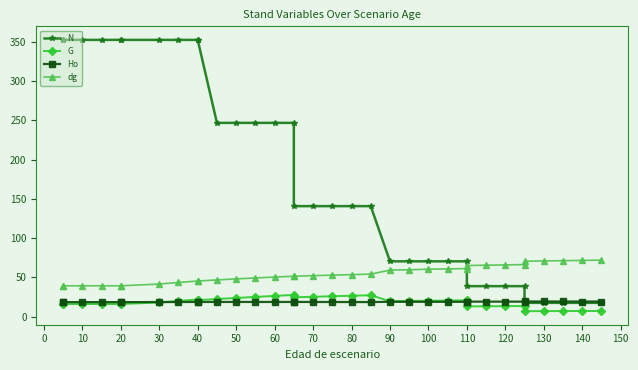

Rank the series by their maximum value, from lowest to highest.

Ho, G, dg, N